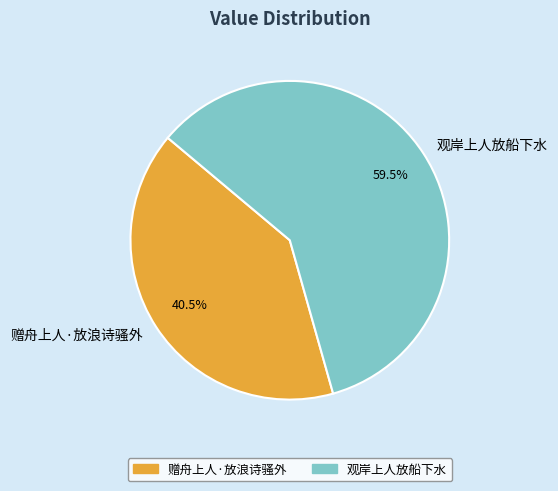

Between 观岸上人放船下水 and 赠舟上人·放浪诗骚外, which is larger?

观岸上人放船下水